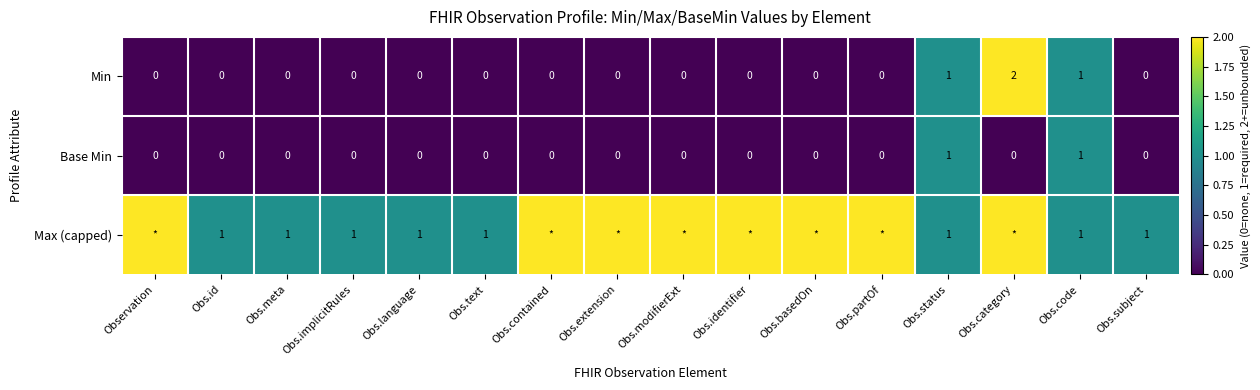

Is the value of Max (capped) at Obs.language greater than the value of Base Min at Obs.language?

Yes